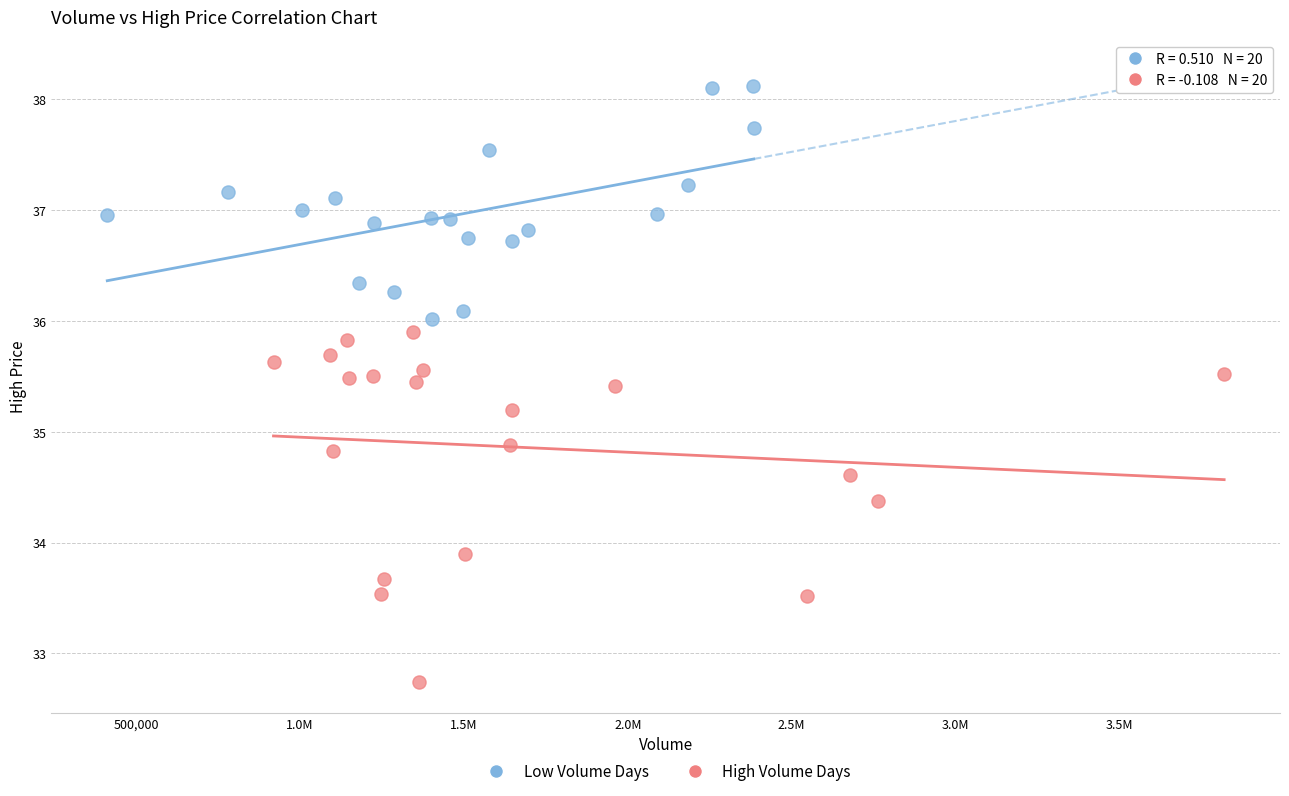

Which series reaches the maximum Y coordinate?

Low Volume Days